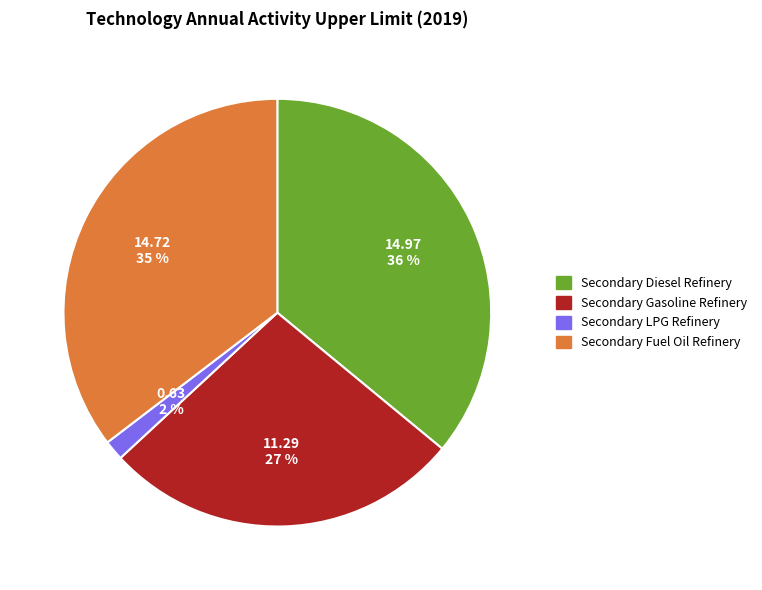

Is Secondary Diesel Refinery the majority of the pie?

No